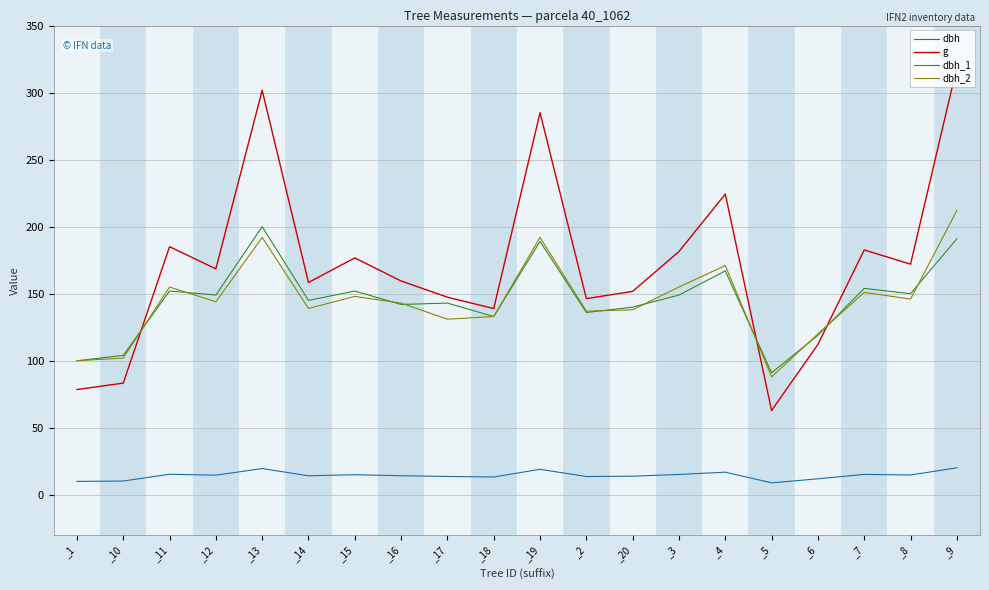

What position from the left is _18?

10